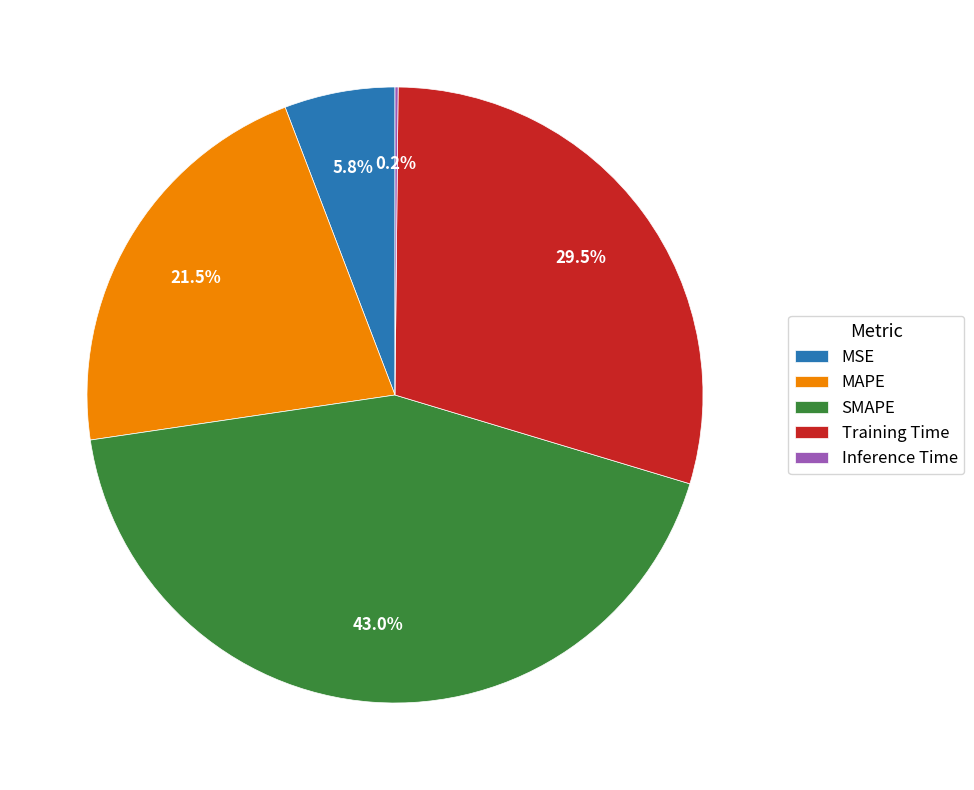

What is the largest slice in the pie chart?

SMAPE